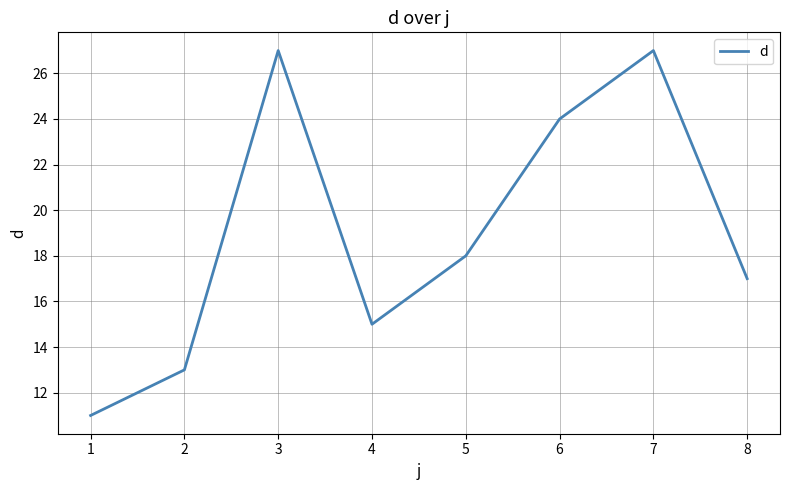

The value at 7 is 27. True or false?

True